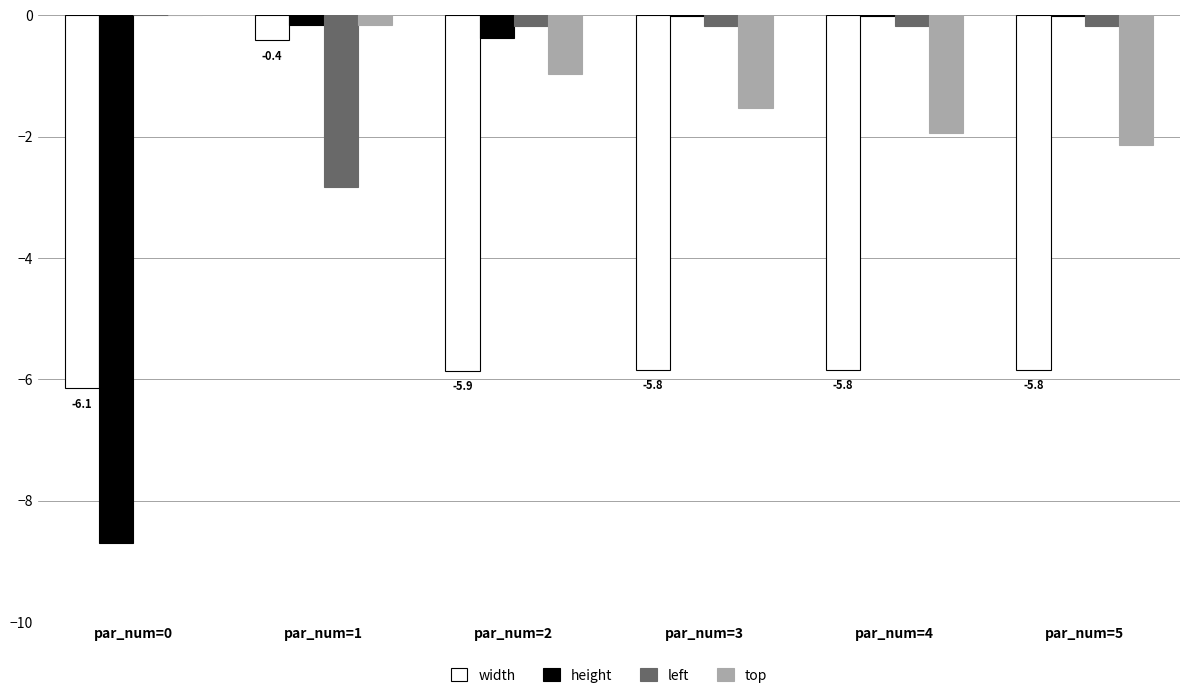

The left series shows -0.2 at par_num=4. True or false?

True